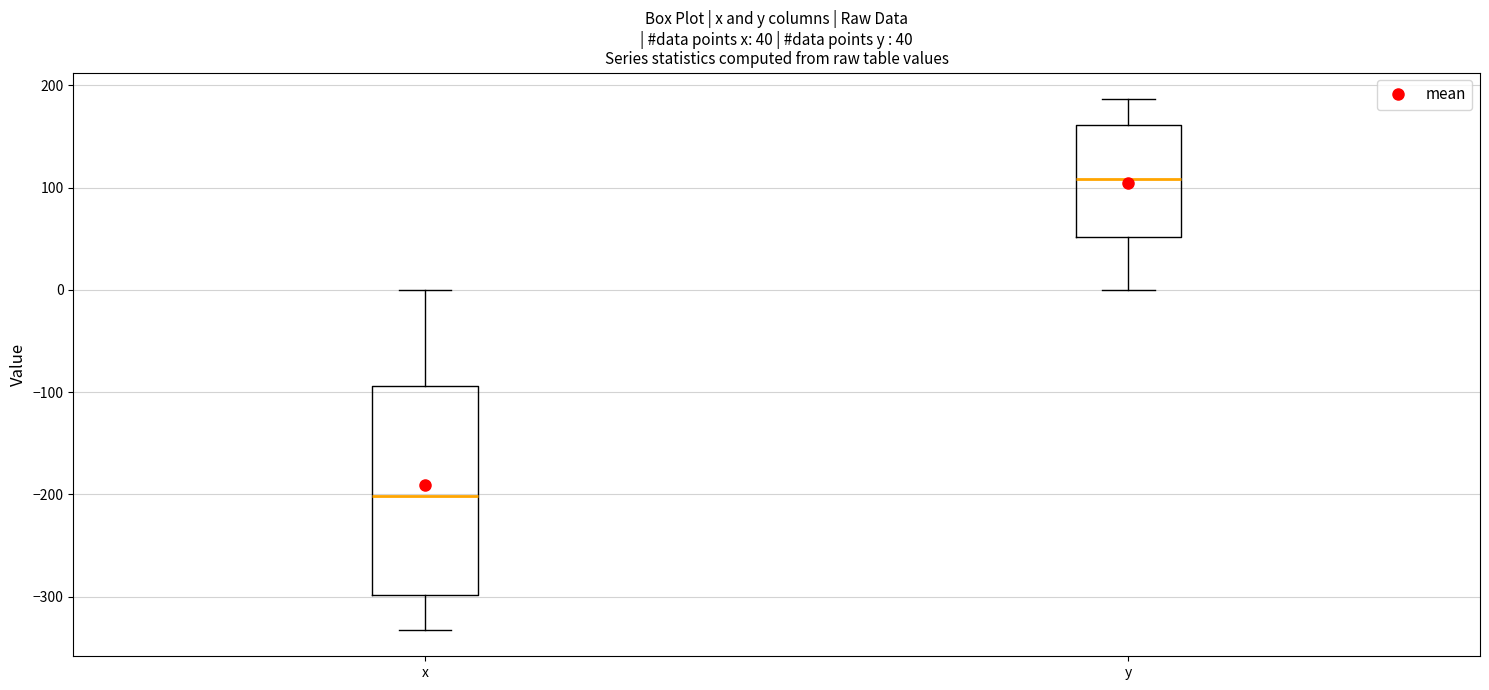

Which box is the tallest, from its lower edge to its upper edge?

x